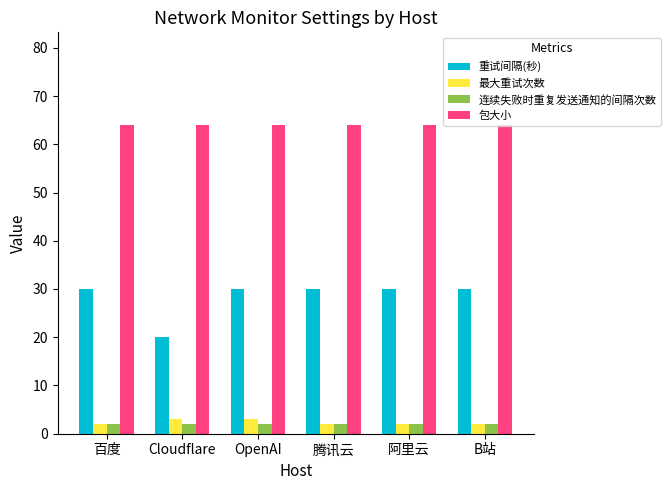

How many groups of bars are there?

6